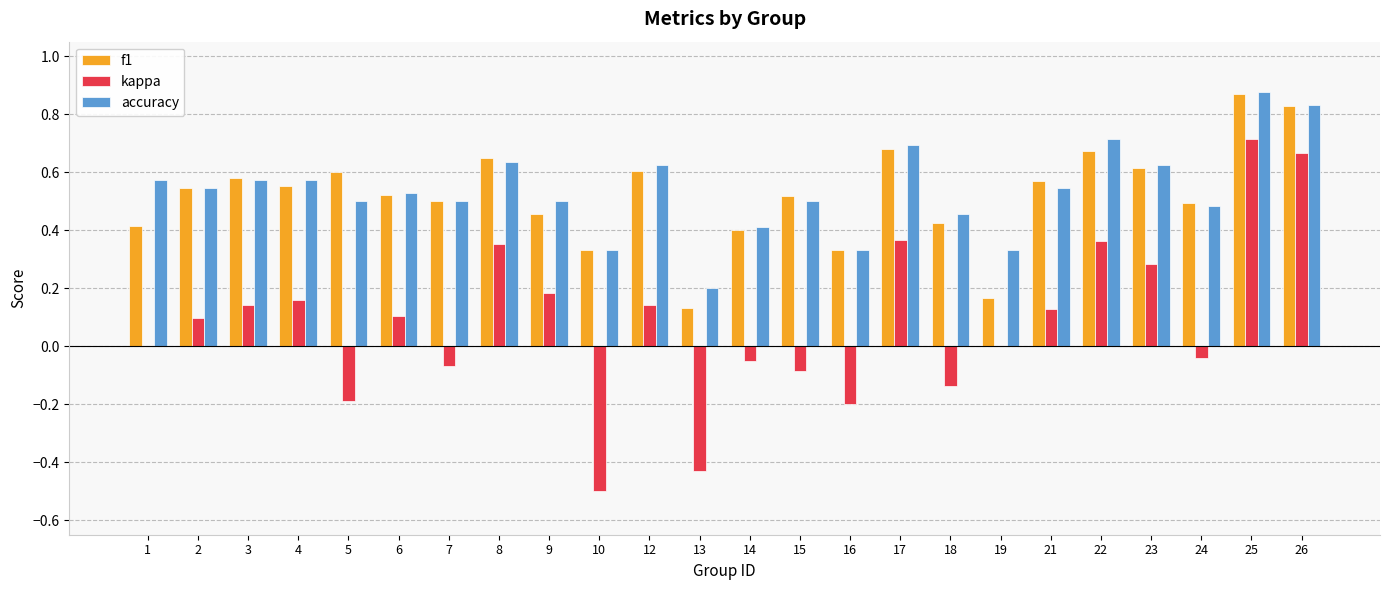

Which series changed the most between 8 and 25?

kappa